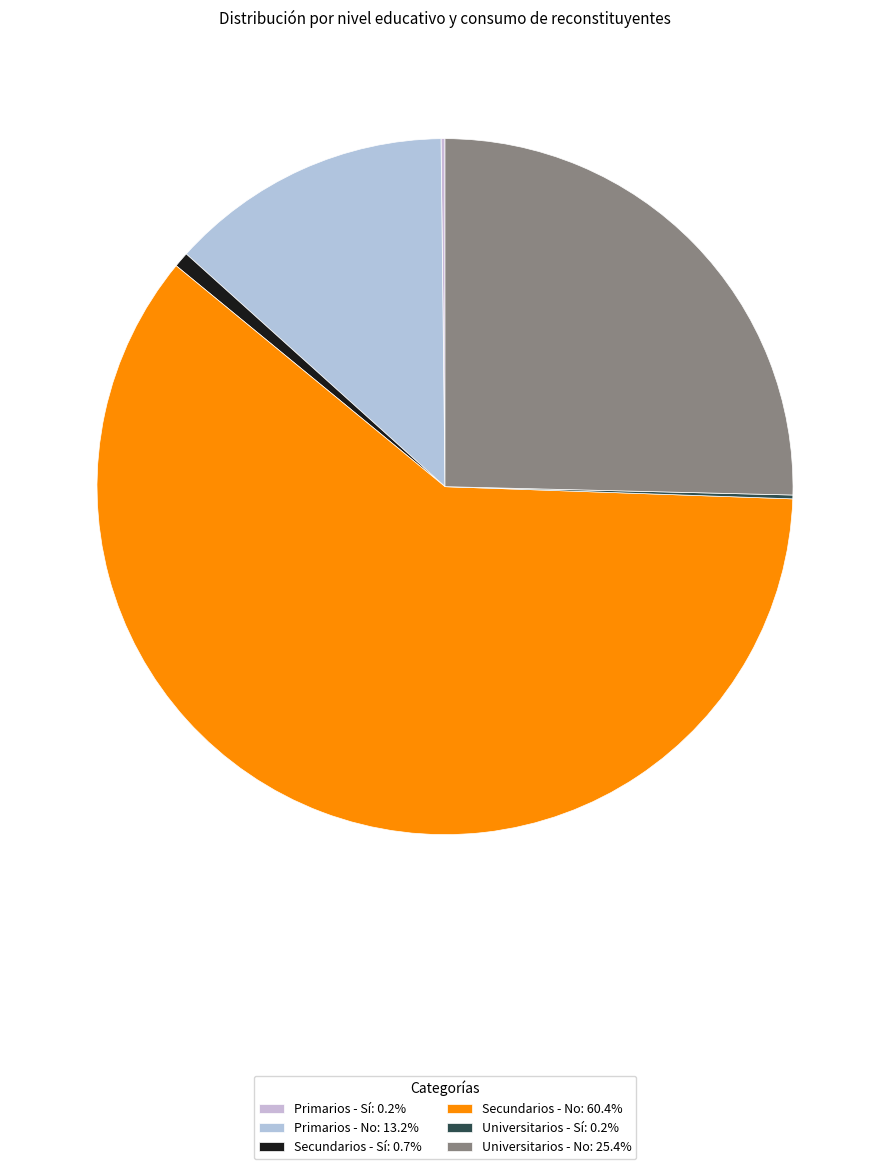

What is the smallest slice in the pie chart?

Universitarios - Sí